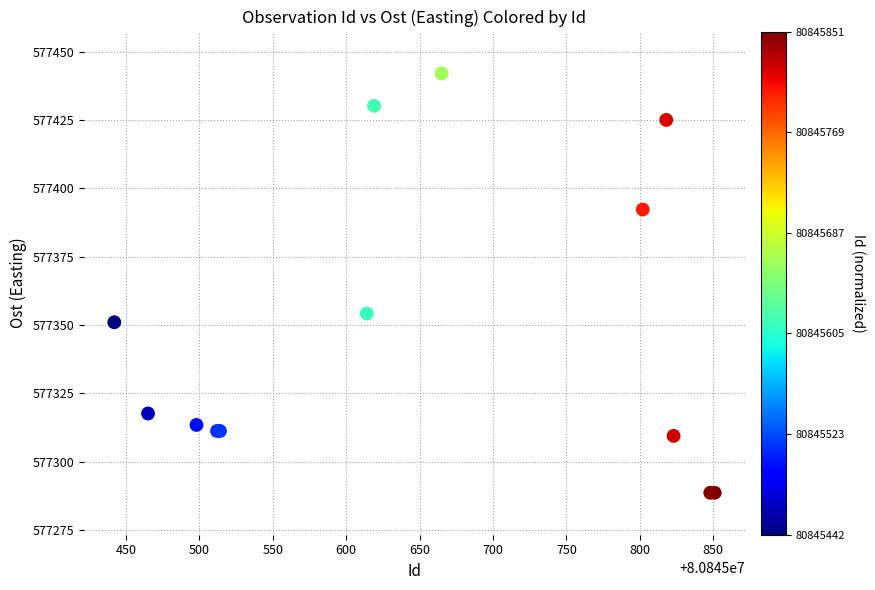

What Y value in the scatter plot is closest to 577365?

577354.2